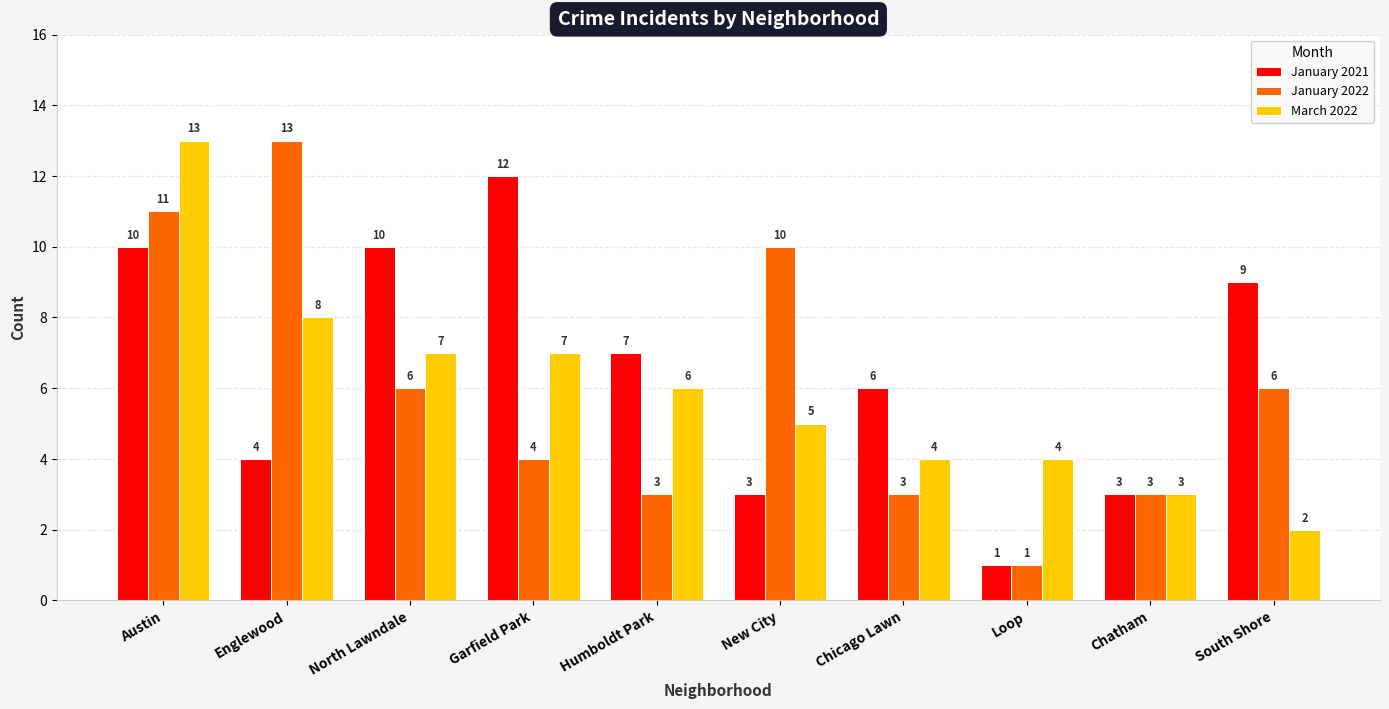

What is the minimum value for January 2022?

1